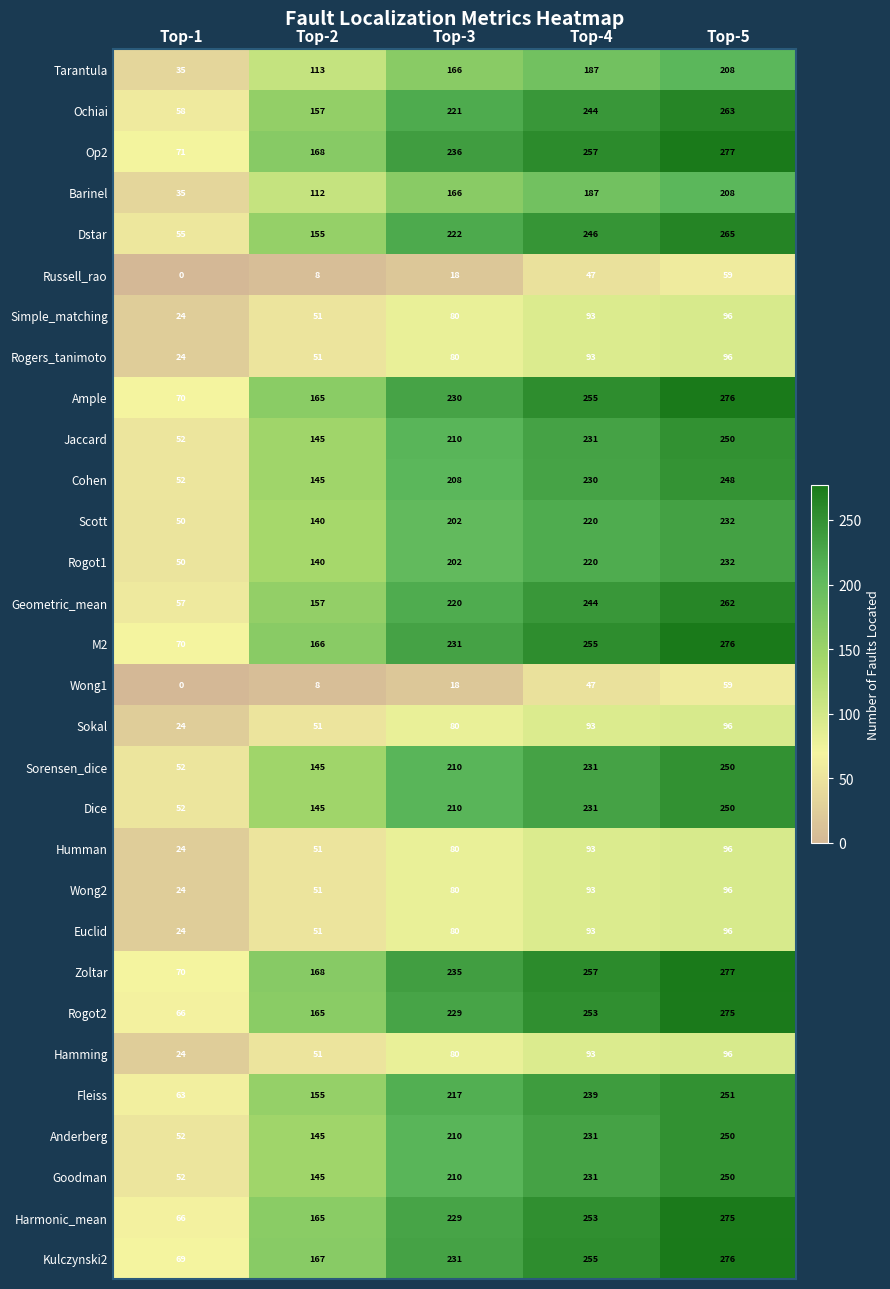

Is the value of Simple_matching at Top-5 greater than the value of Dstar at Top-3?

No